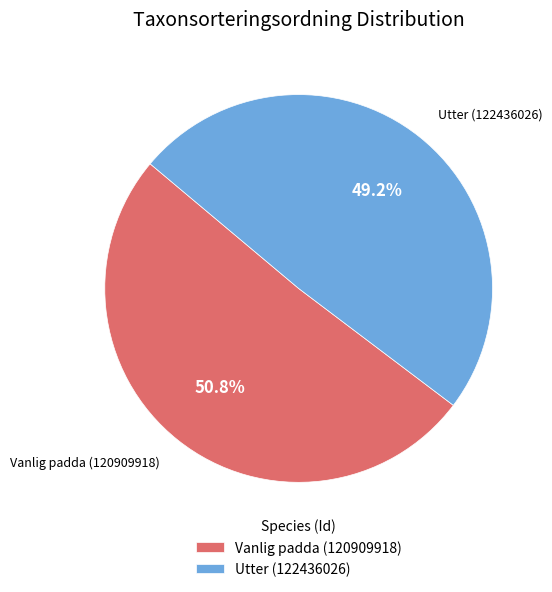

Approximately how many times larger is the value at Vanlig padda (120909918) compared to Utter (122436026)?

1.0